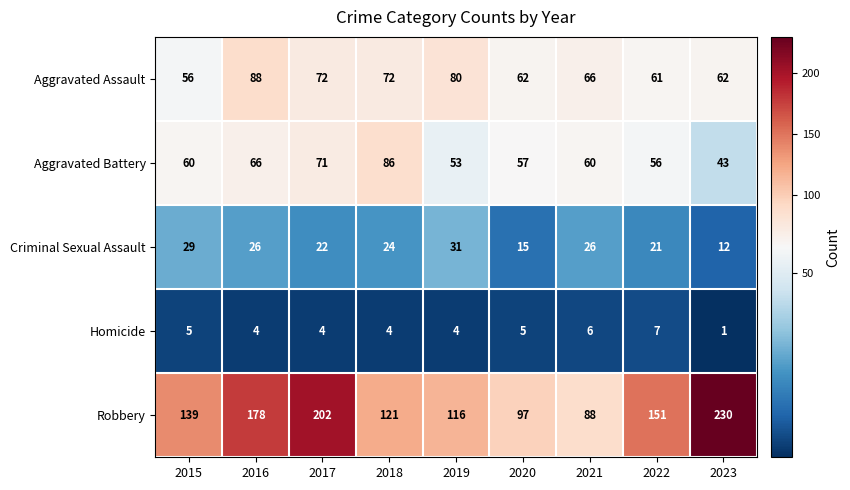

What is the spread (max minus min) of values at 2018?

117